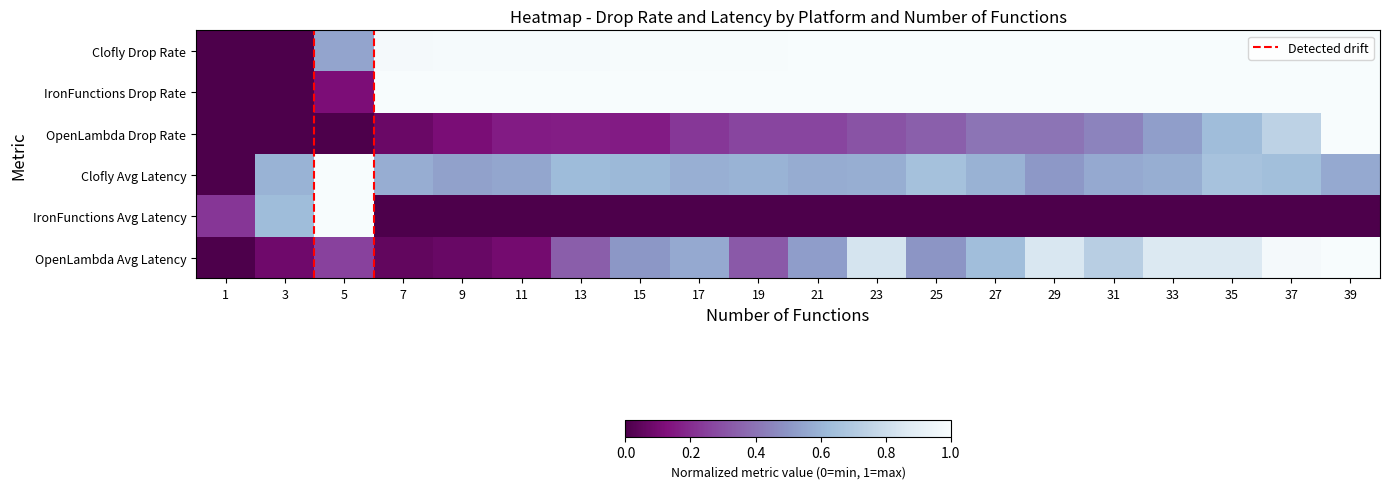

What is the spread (max minus min) of values at 37?

1.0